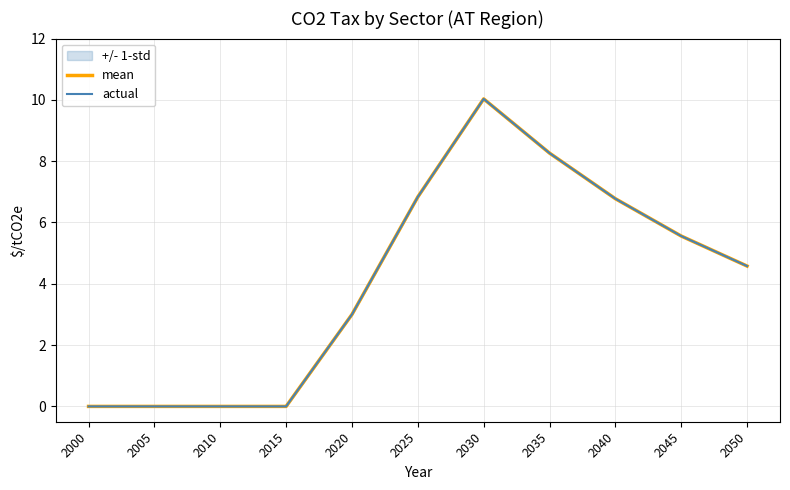

At which category does mean reach its first local peak?

2030